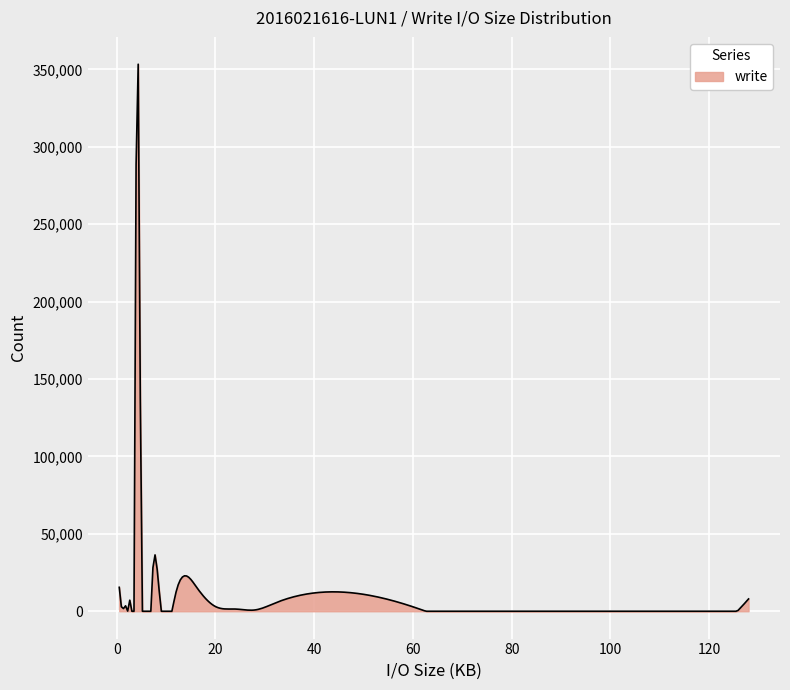

What is the sum of all values?

1906871.4